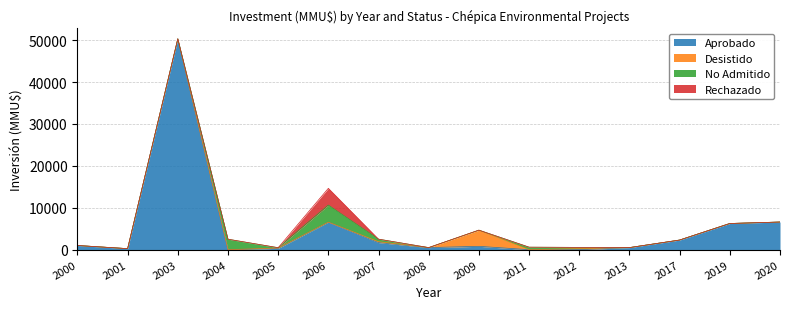

In Desistido, how many points are higher than both neighbors (excluding endpoints)?

4